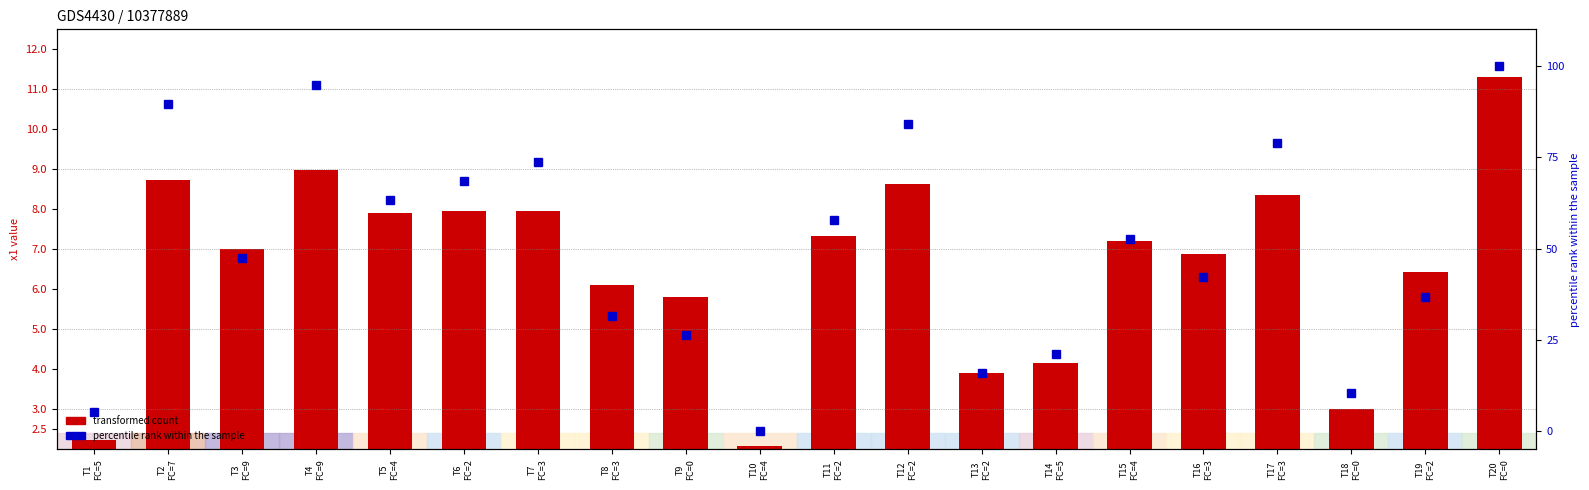

Is it true that percentile rank within the sample equals 96.2 at T11
FC=2?

False